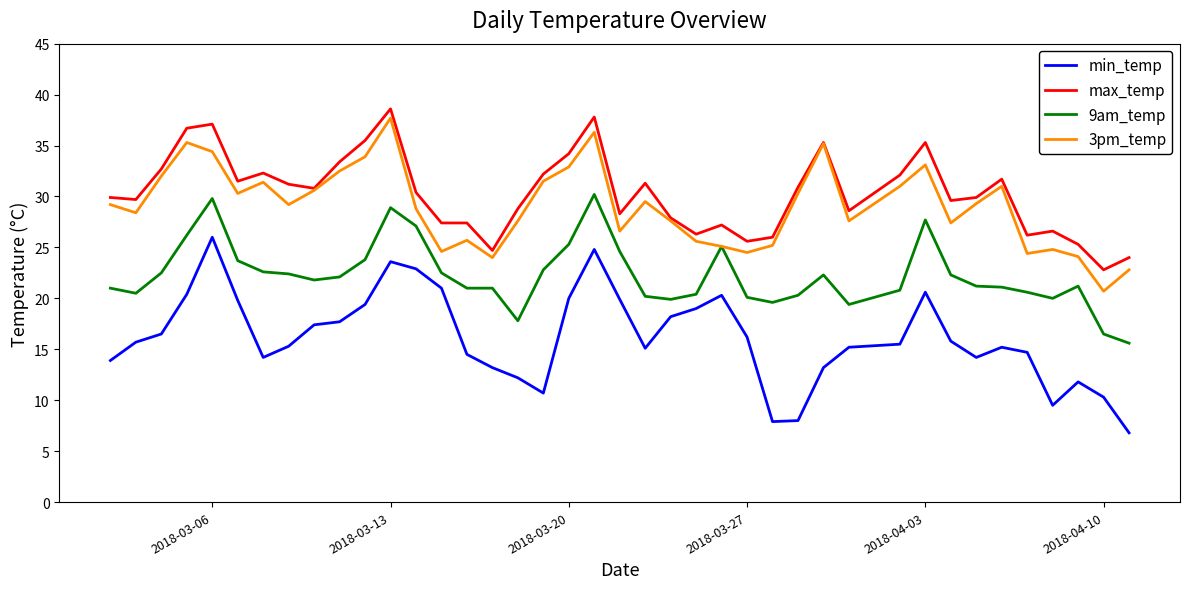

True or false: min_temp and 9am_temp intersect in this chart.

False